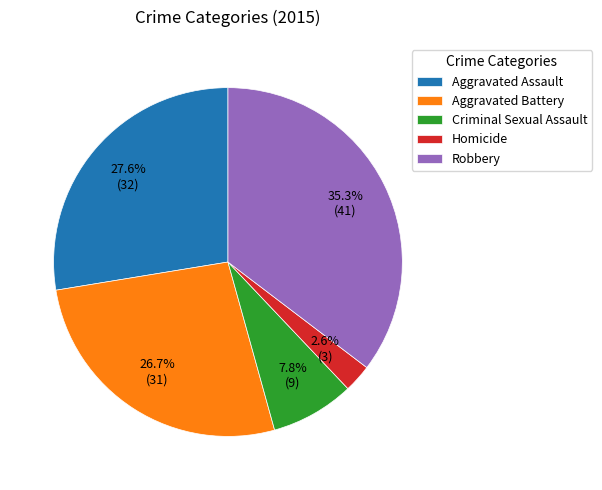

To the nearest percent, what is the difference between the Aggravated Battery and Criminal Sexual Assault slice percentages?

19%